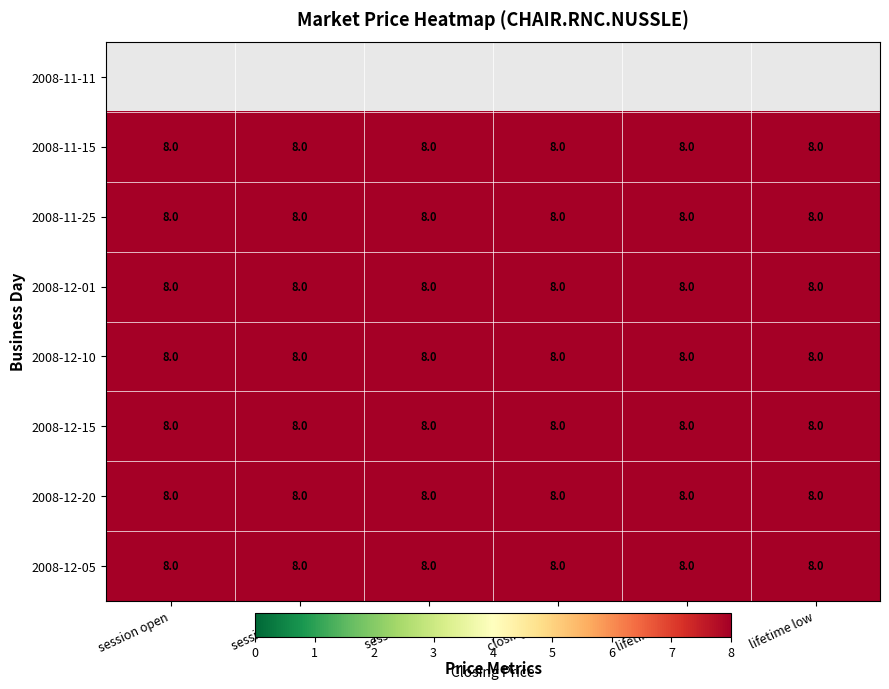

Count the number of data series in this chart.

8